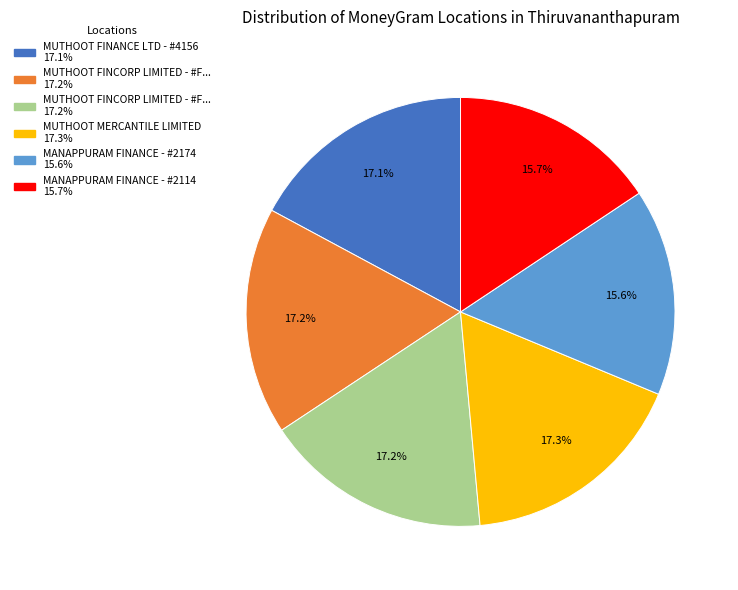

Count the number of slices in the pie.

6